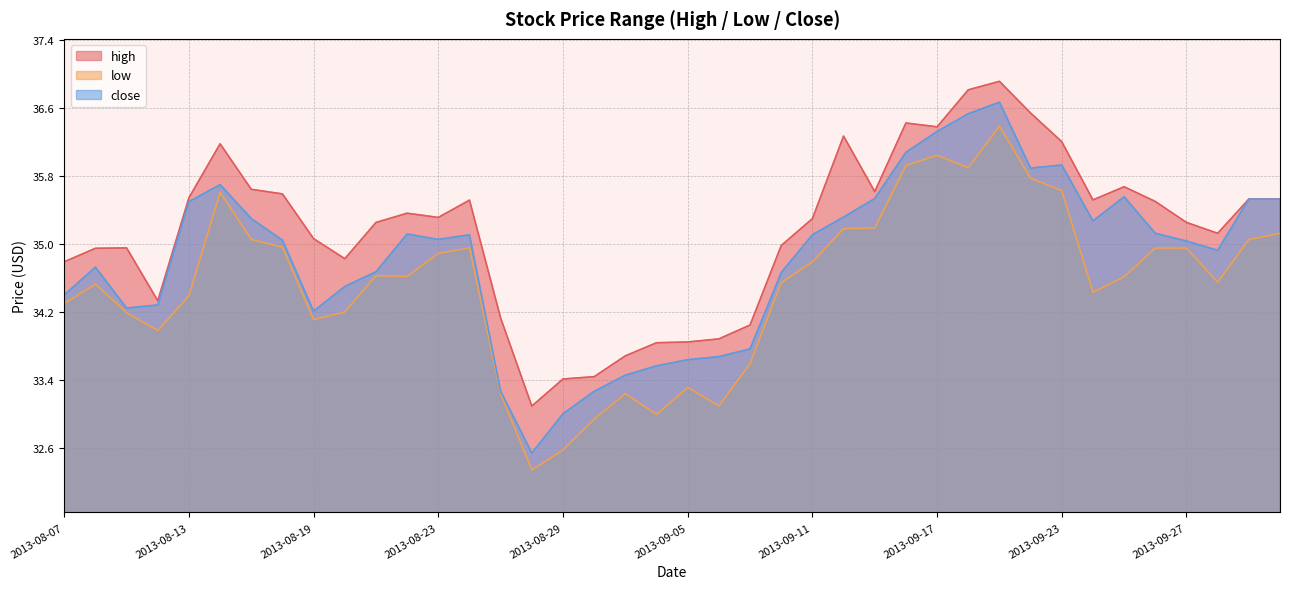

What is the average value of the high series?

35.2